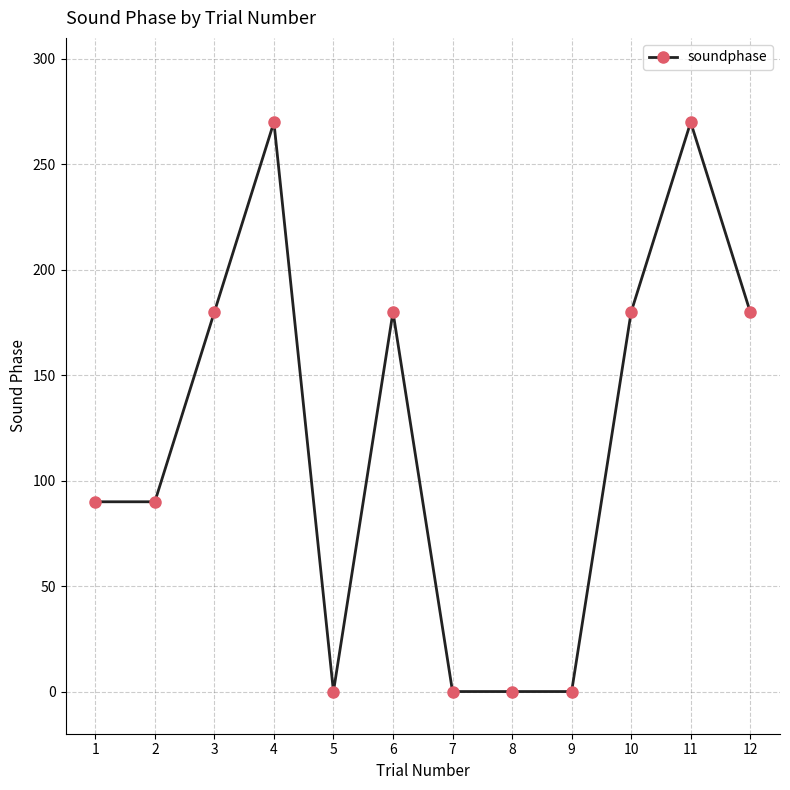

Between 5 and 6, which is larger?

6